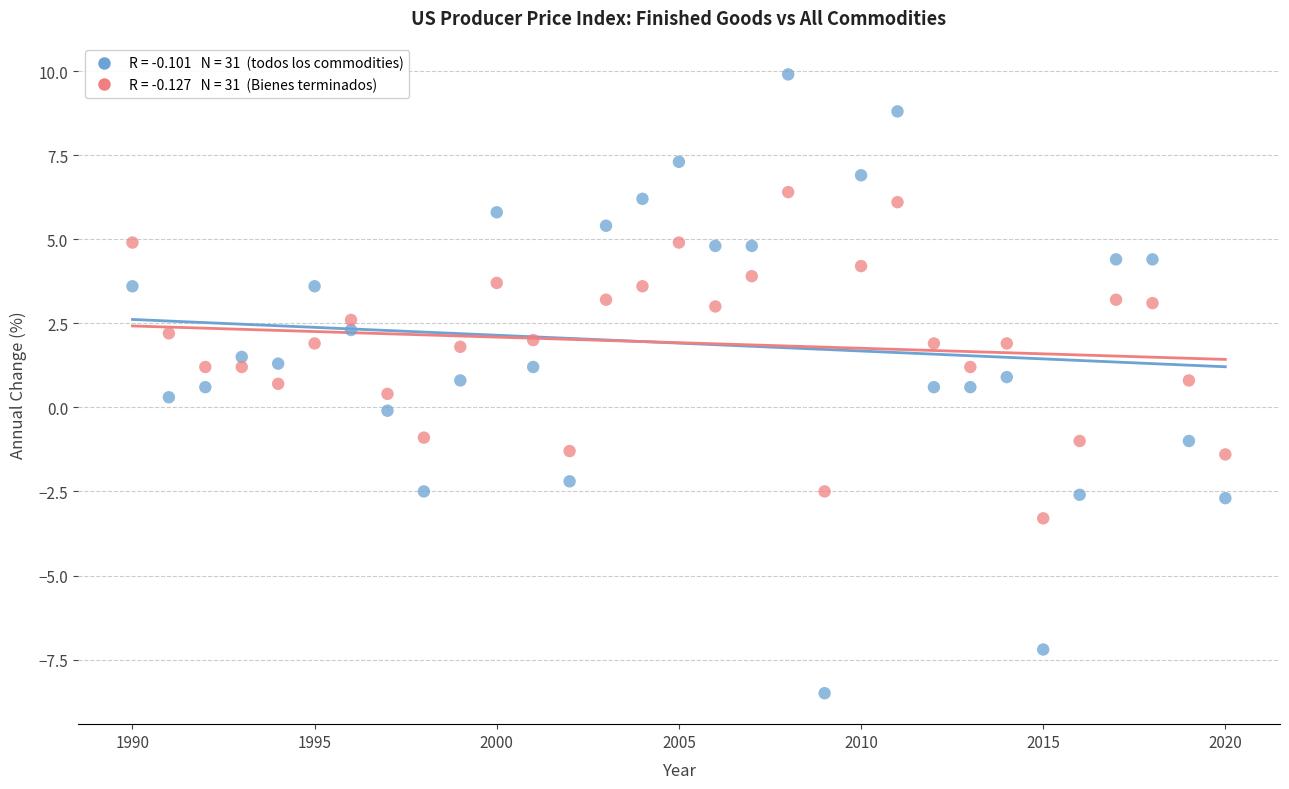

Across all data points, what is the range of Y values (max minus min)?

18.4